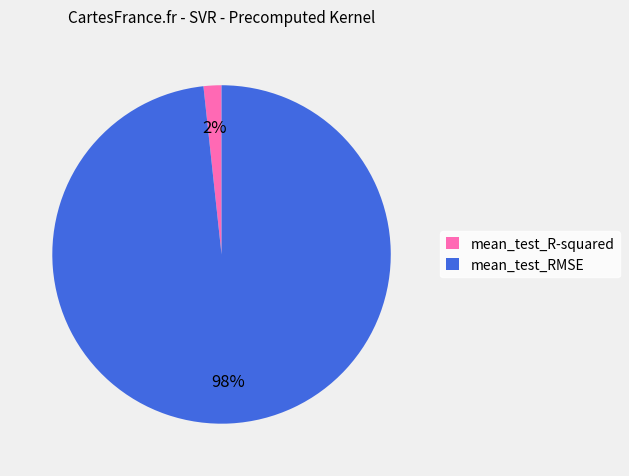

Do mean_test_R-squared and mean_test_RMSE together represent more than half of the pie?

Yes